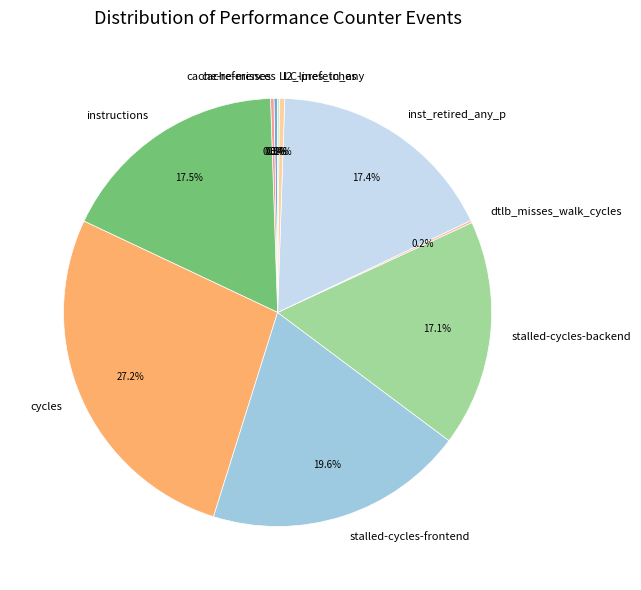

Is there any slice that represents more than half of the pie?

No